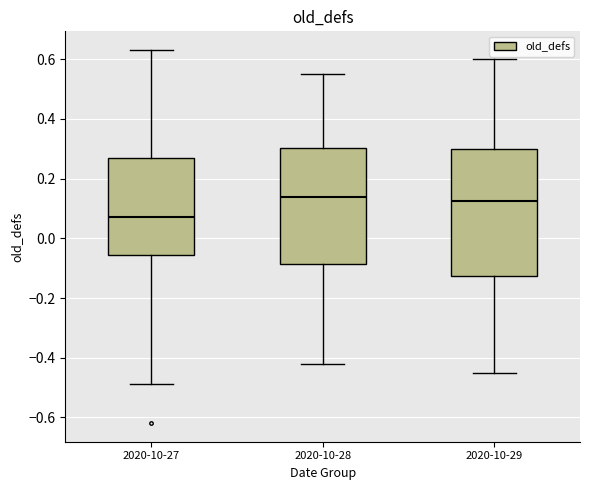

Reading left to right, transcribe this box plot: for each box, give where its median line is, the range the box spans, and where its two whiskers end, as read against the y-axis. The values are not printed on the chart, so give them approximately, as read against the axis.

2020-10-27: median 0.08, box -0.06 to 0.26, whiskers -0.48 to 0.64
2020-10-28: median 0.14, box -0.08 to 0.30, whiskers -0.42 to 0.56
2020-10-29: median 0.12, box -0.12 to 0.30, whiskers -0.44 to 0.60